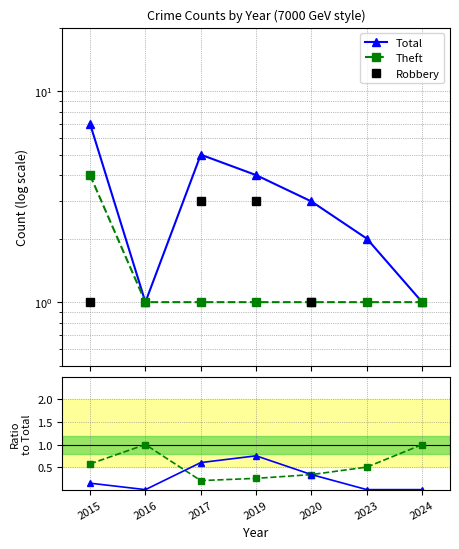

At how many categories does at least one series exceed 0?

7